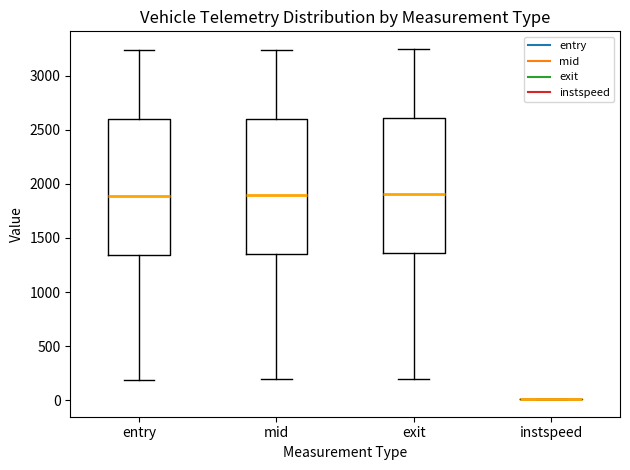

Reading left to right, transcribe this box plot: for each box, give where its median line is, the range the box spans, and where its two whiskers end, as read against the y-axis. The values are not printed on the chart, so give them approximately, as read against the axis.

entry: median 1900, box 1350 to 2600, whiskers 200 to 3250
mid: median 1900, box 1350 to 2600, whiskers 200 to 3250
exit: median 1900, box 1350 to 2600, whiskers 200 to 3250
instspeed: box collapsed to a line at 0, whiskers 0 to 0